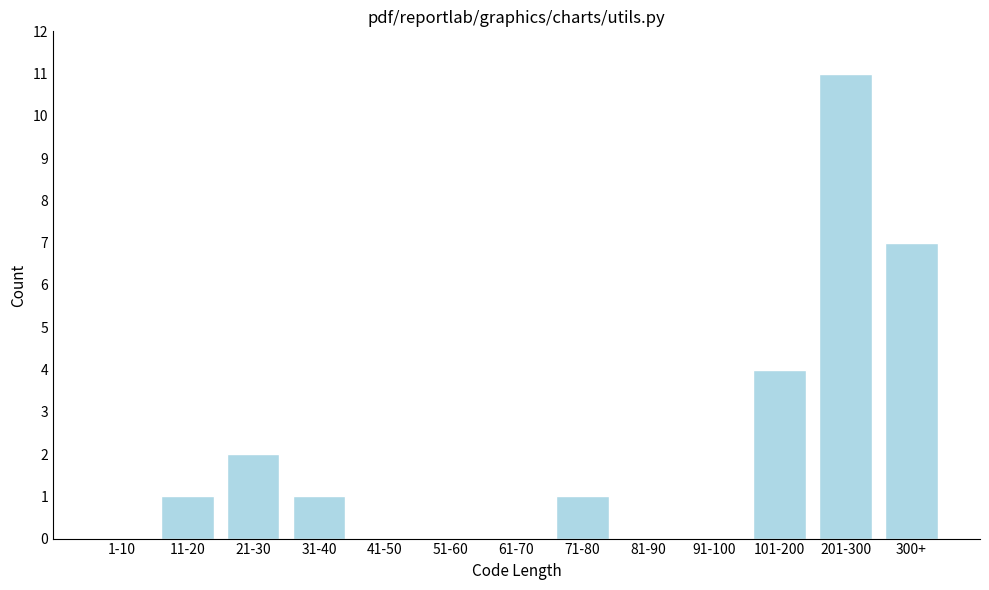

Reading right to left, extract all data points from this chart.

300+=7	201-300=11	101-200=4	91-100=0	81-90=0	71-80=1	61-70=0	51-60=0	41-50=0	31-40=1	21-30=2	11-20=1	1-10=0